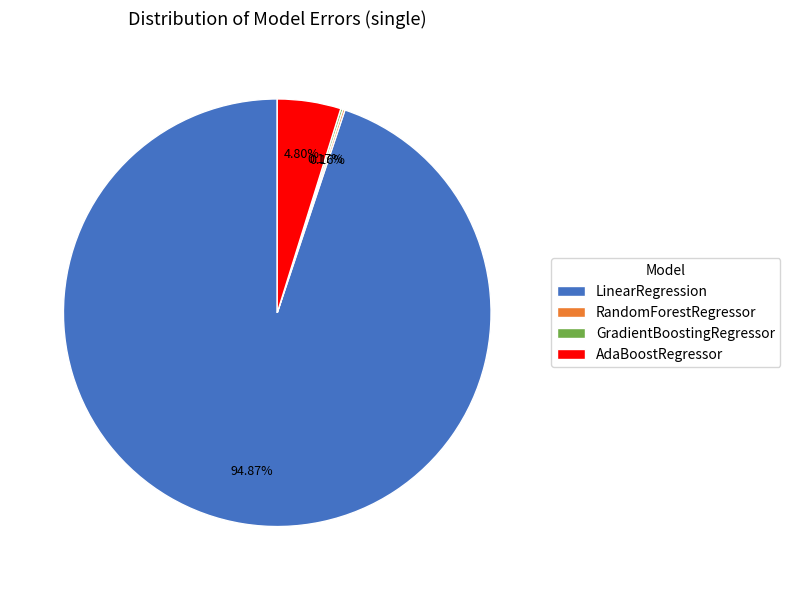

What is the majority slice?

LinearRegression